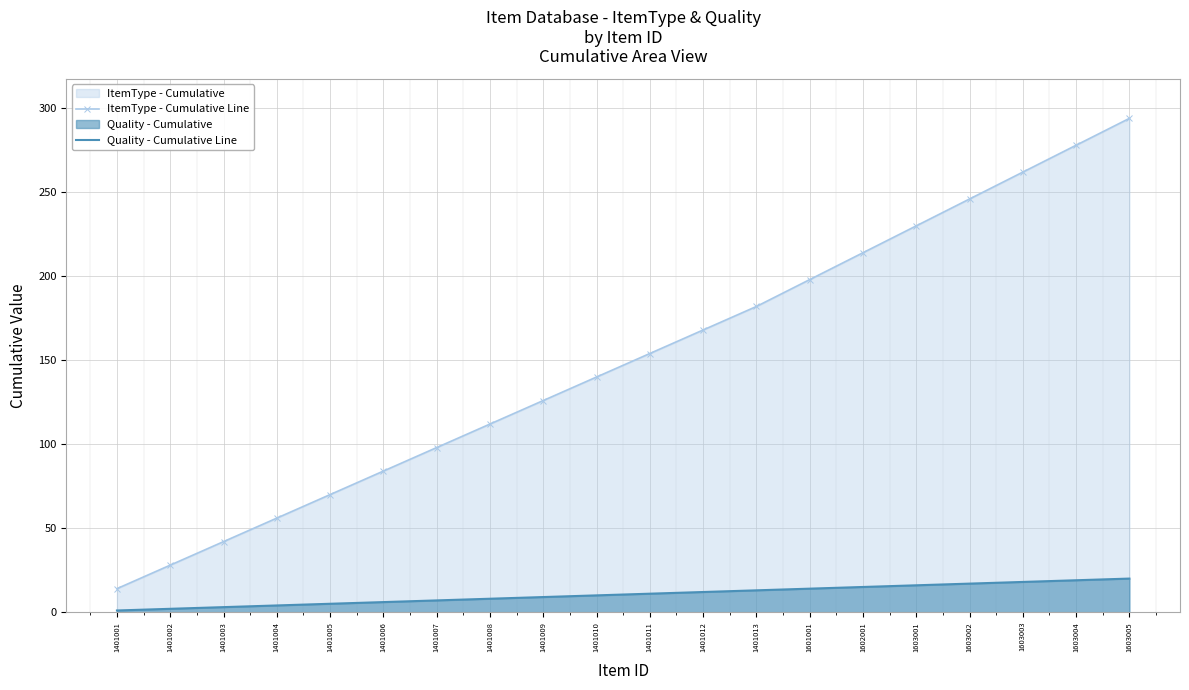

What is the difference between the highest and lowest values at 1401008?

104